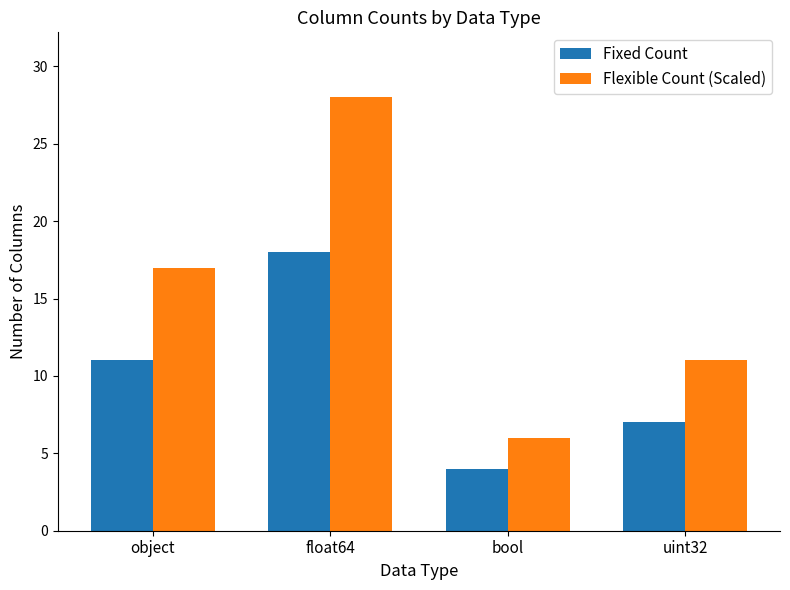

Rank the series at uint32 from highest to lowest value.

Flexible Count (Scaled), Fixed Count